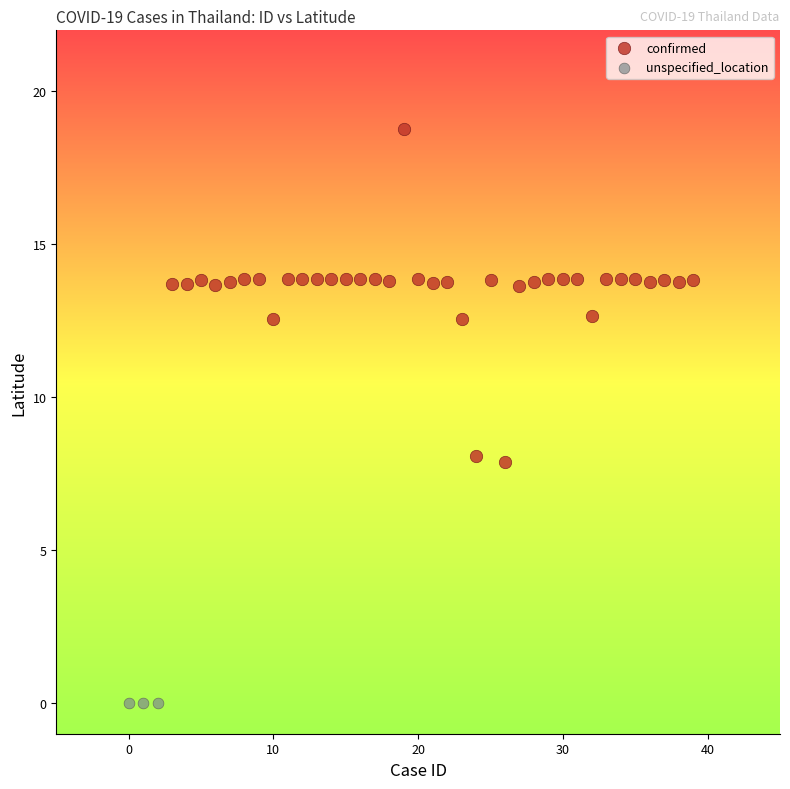

Which series contains the highest Y value?

confirmed